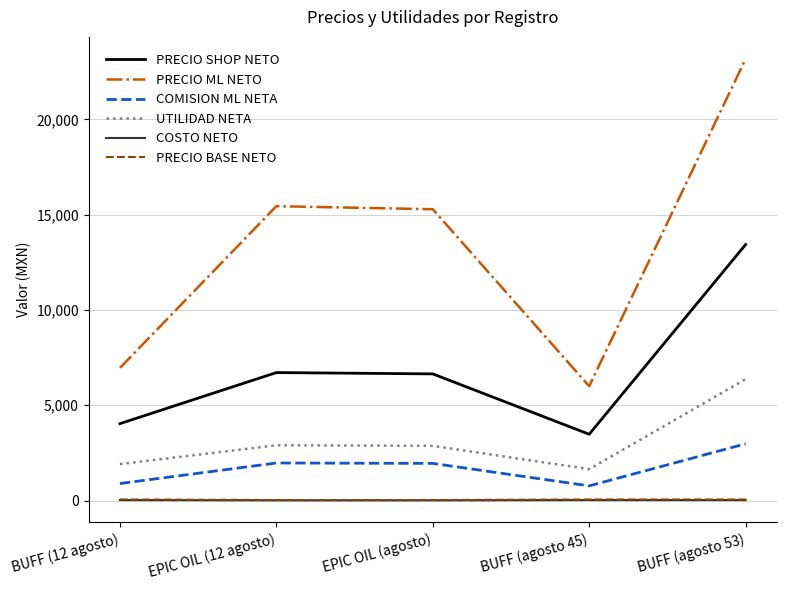

What value does the PRECIO ML NETO series have at EPIC OIL (12 agosto)?

15443.9